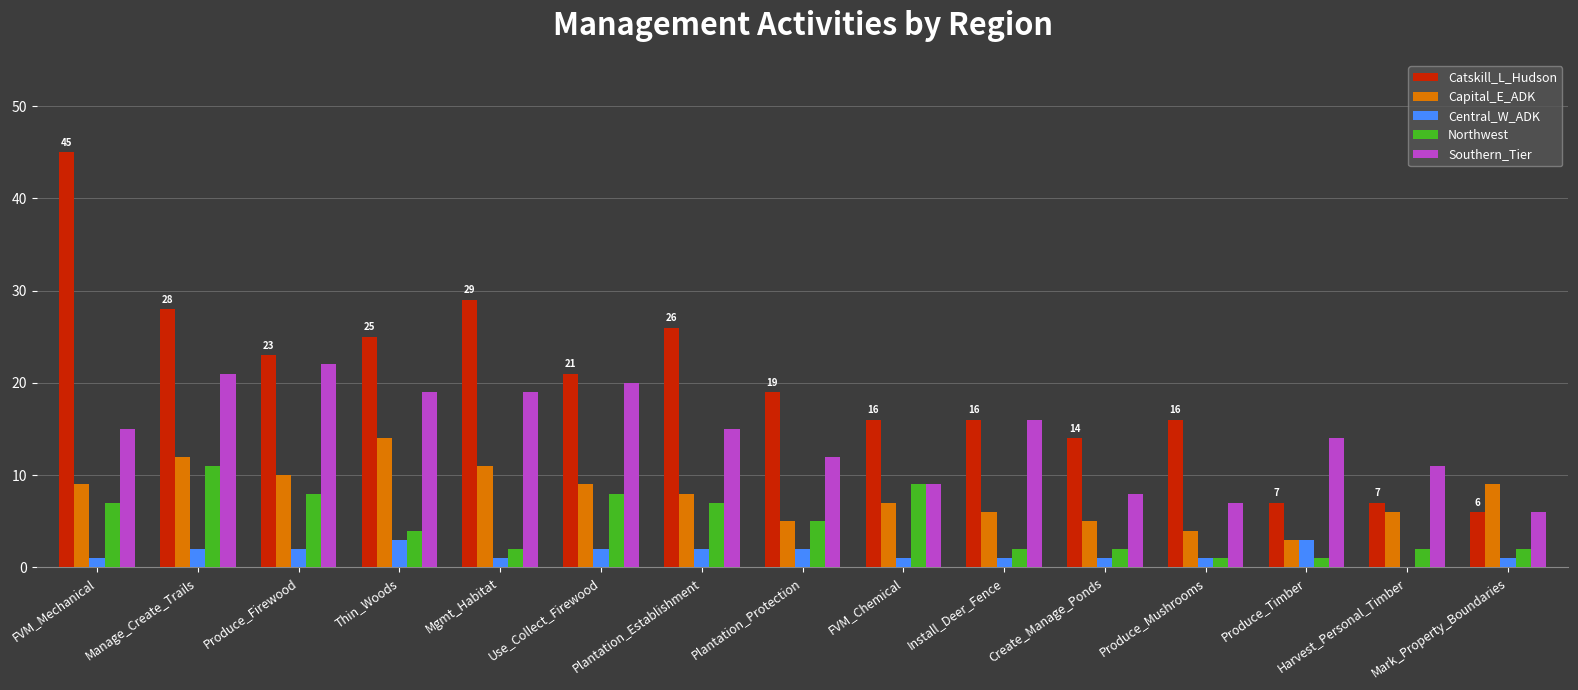

What is the spread (max minus min) of values at Produce_Firewood?

21